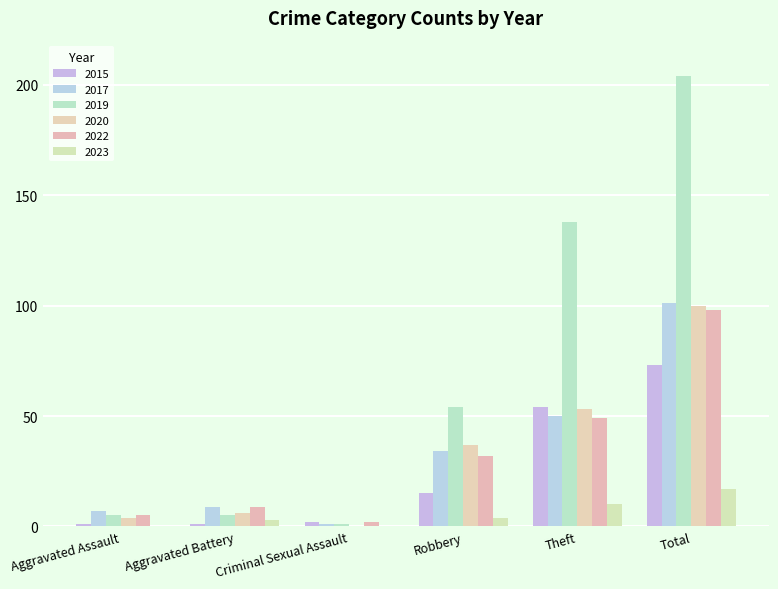

What is the sum of all 2019 values?

407